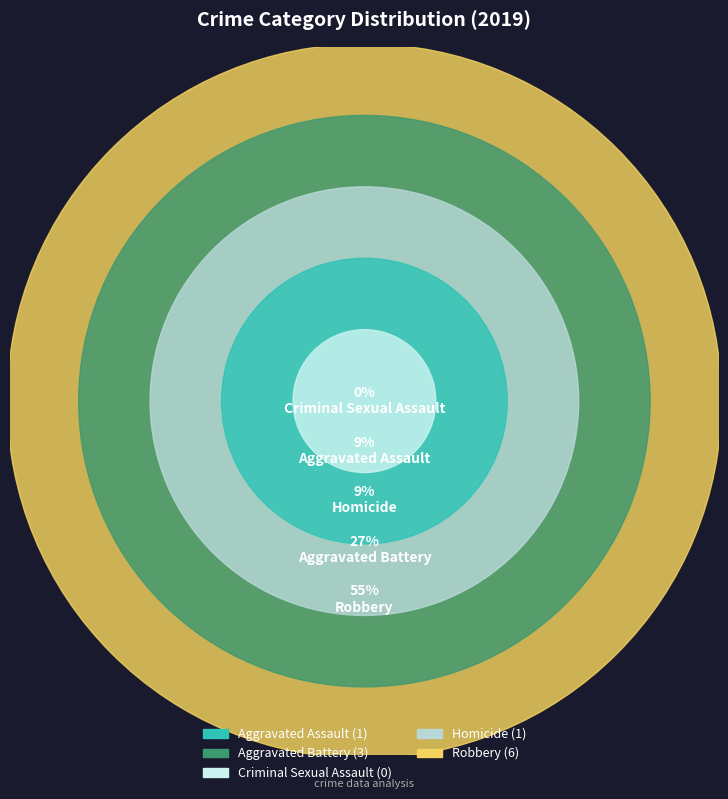

Combined, do Robbery and Aggravated Battery account for over 50%?

Yes